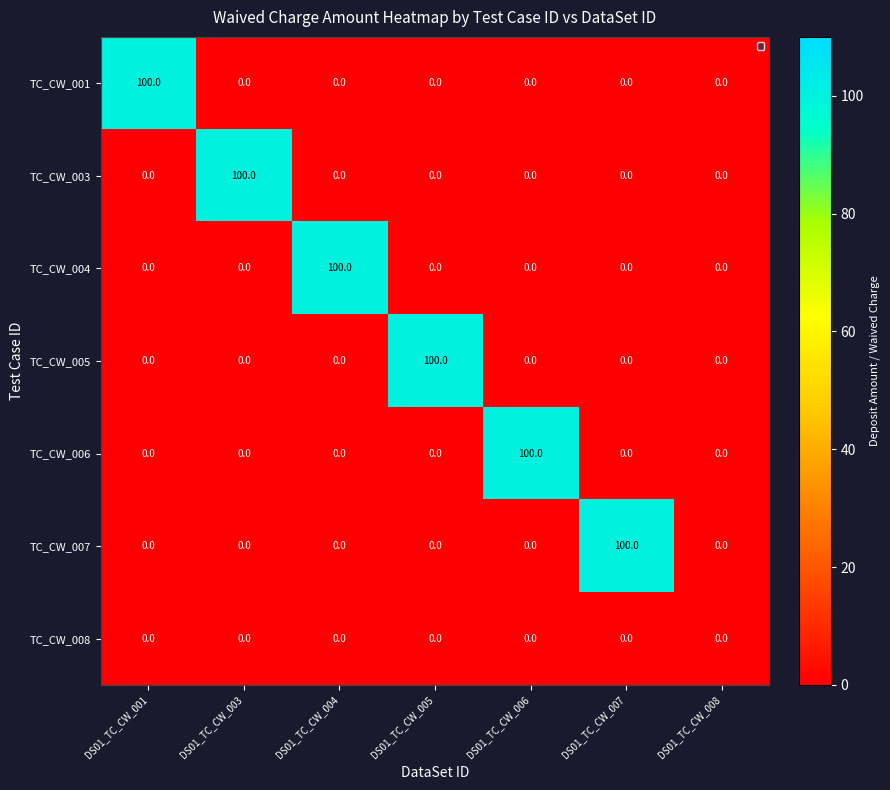

What is the difference between the highest and lowest values at DS01_TC_CW_001?

100